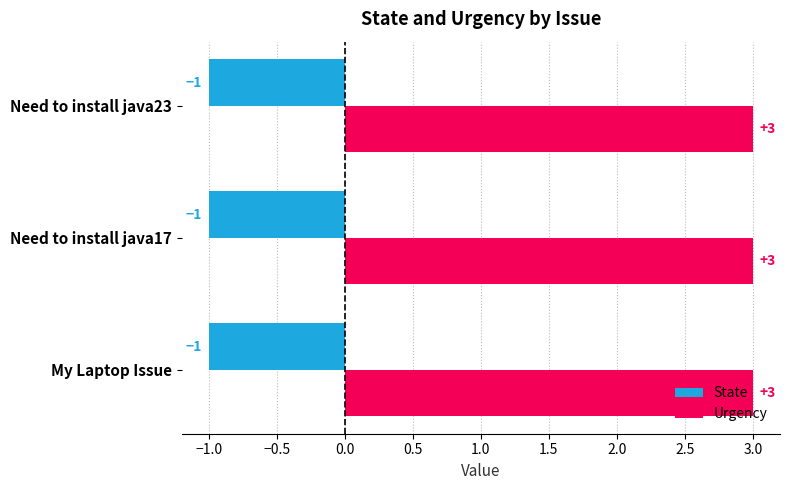

What is the spread (max minus min) of values at Need to install java17?

4